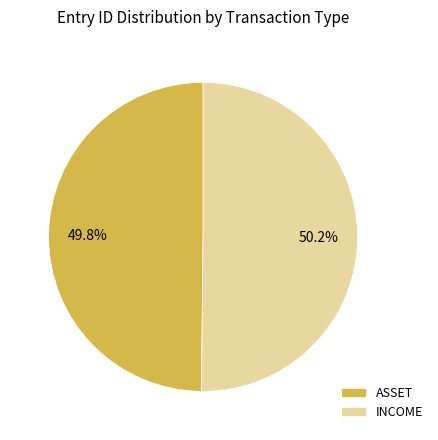

What portion of the pie excludes ASSET?

50.2%